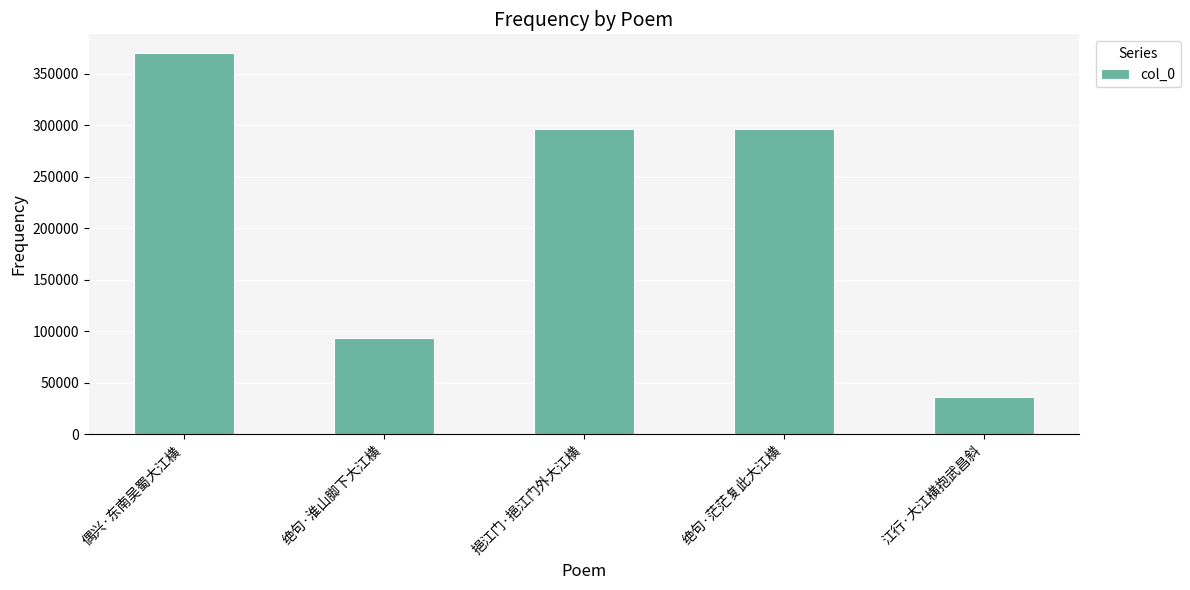

At which label is the value closest to 203089?

绝句·茫茫复此大江横